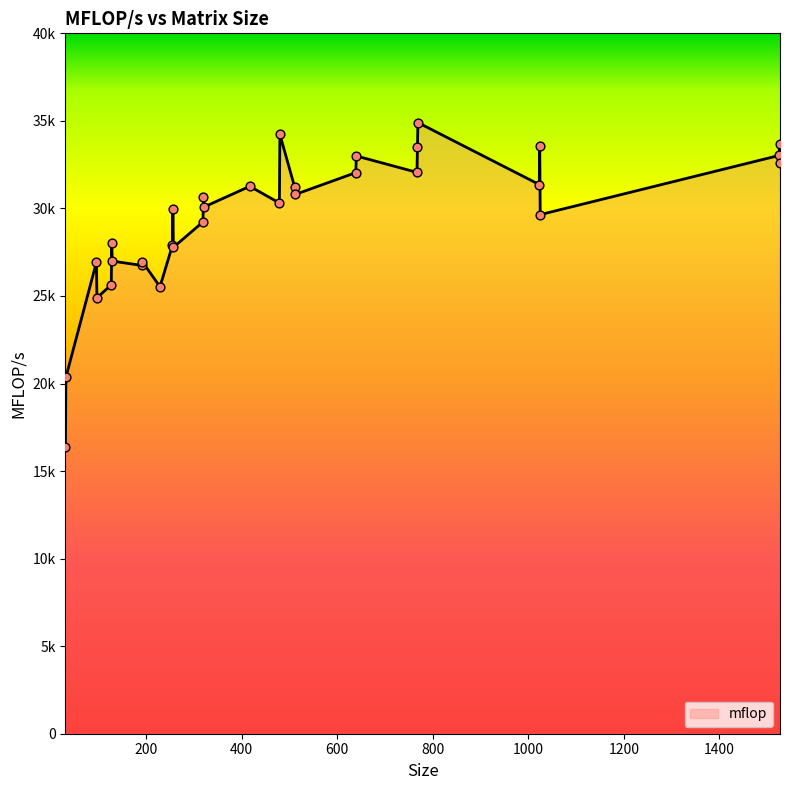

Does the chart have visible grid lines?

No